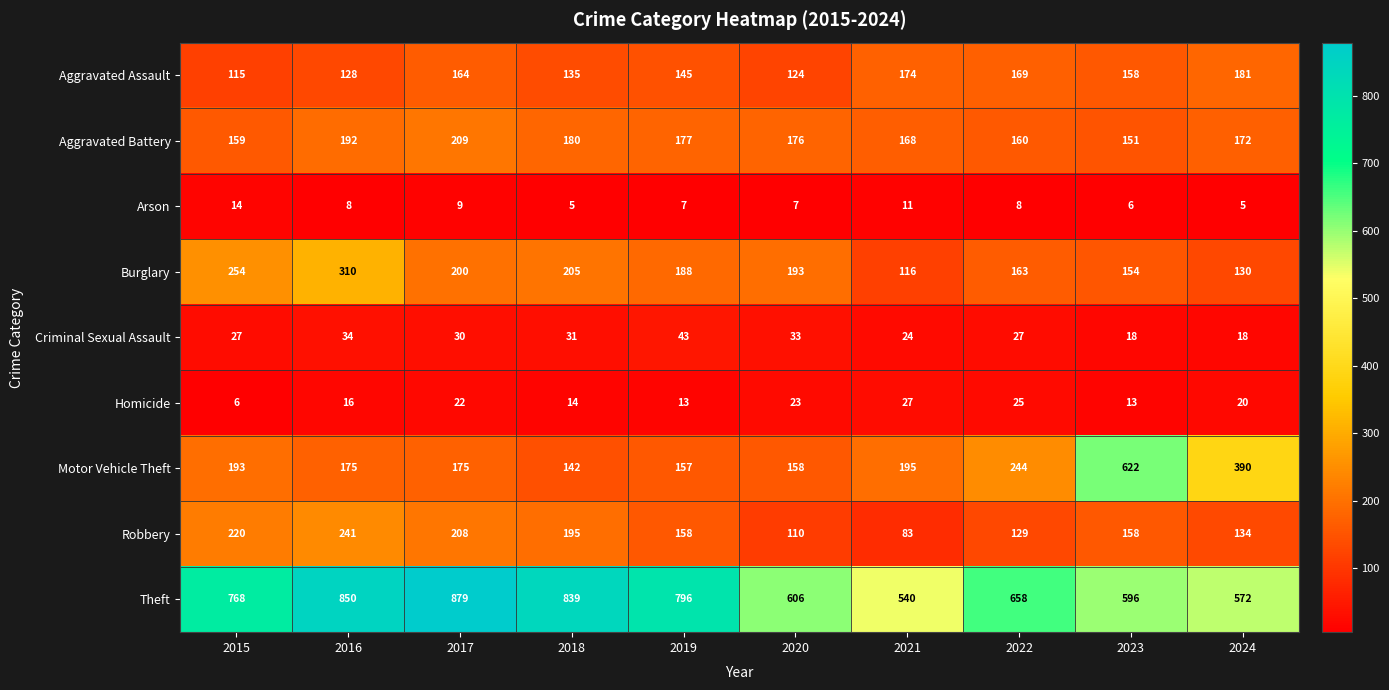

What is the smallest value displayed?

5